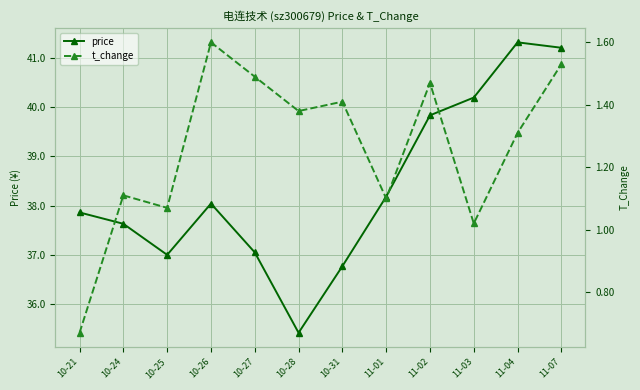

The value of price at 10-26 is 38.0. True or false?

True